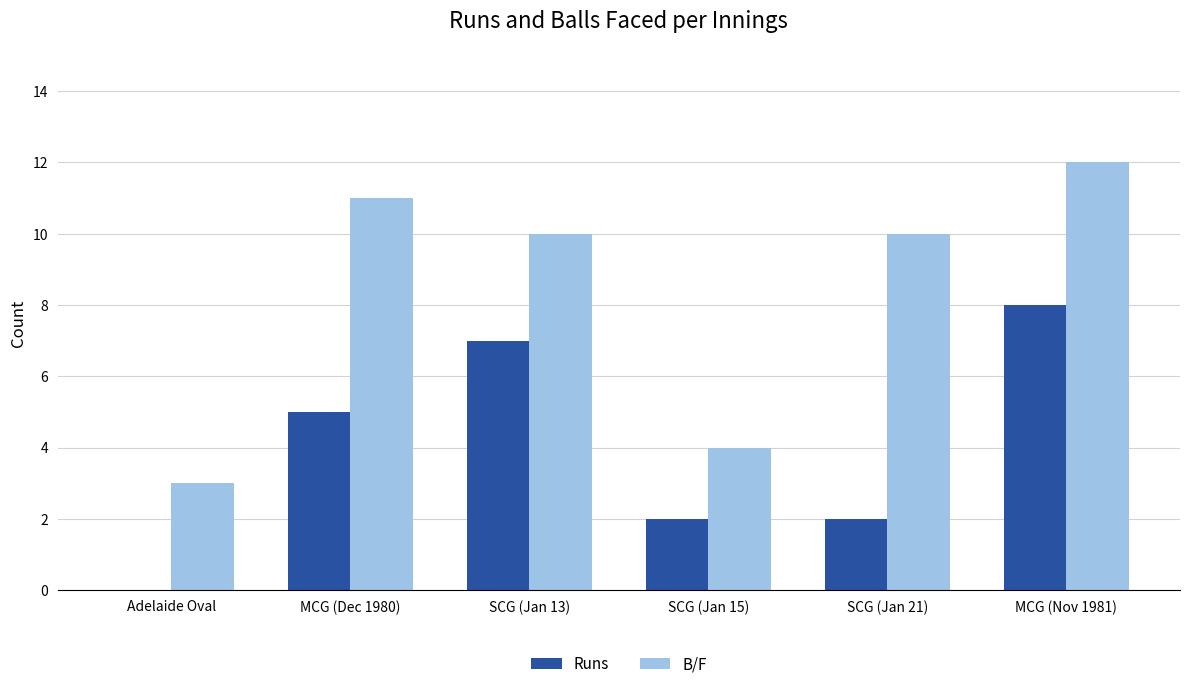

What is the sum of all Runs values?

24